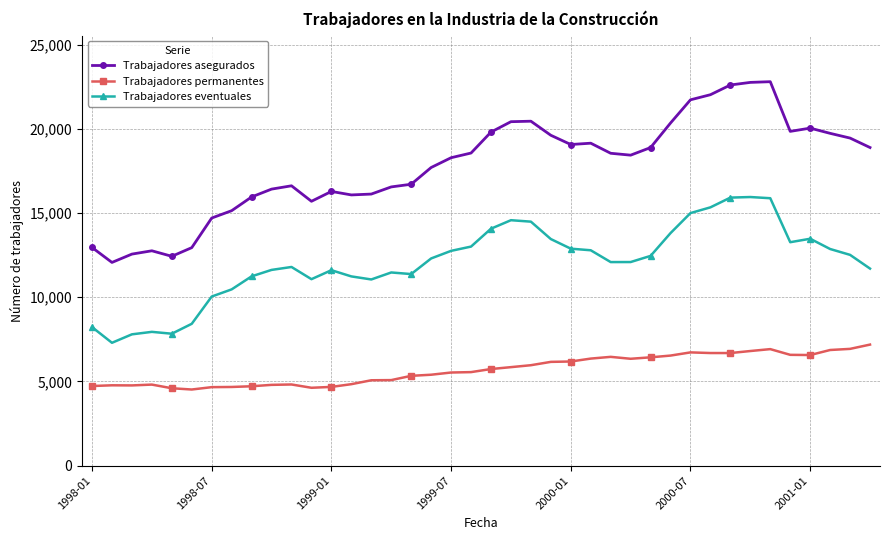

What is the value of the Trabajadores eventuales point at the 1st from the left?

8227